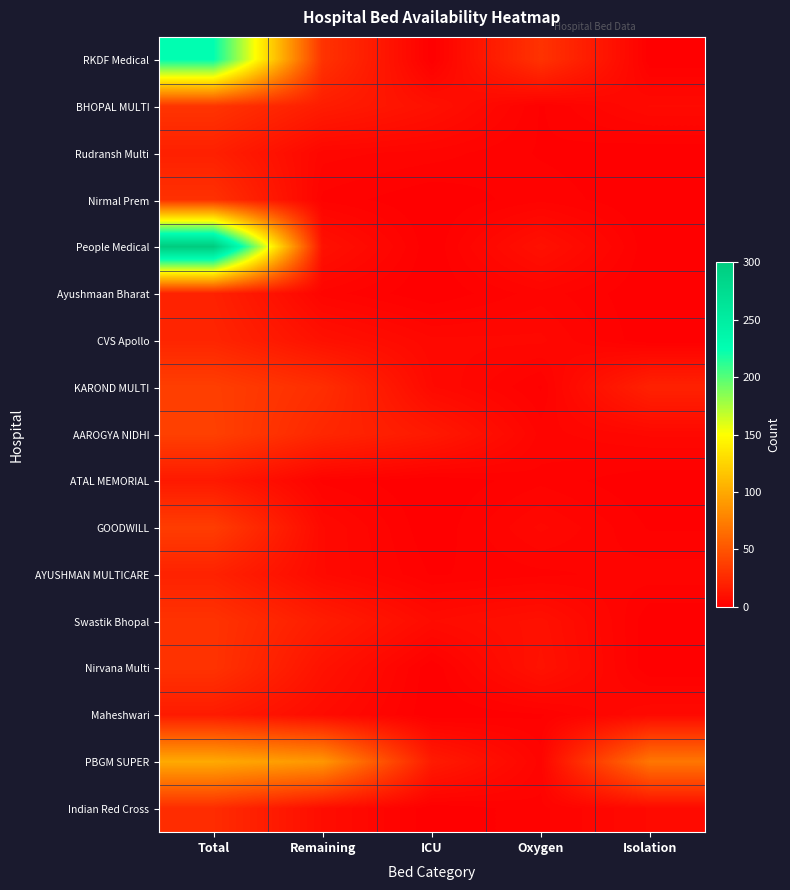

What is the total value across all series at Total?

994